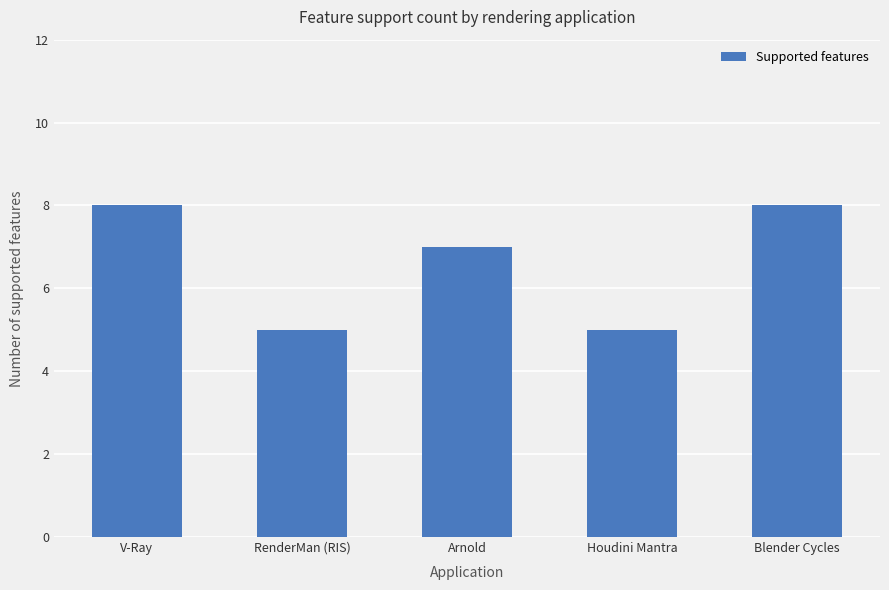

What is the change in value from Arnold to Blender Cycles?

+1